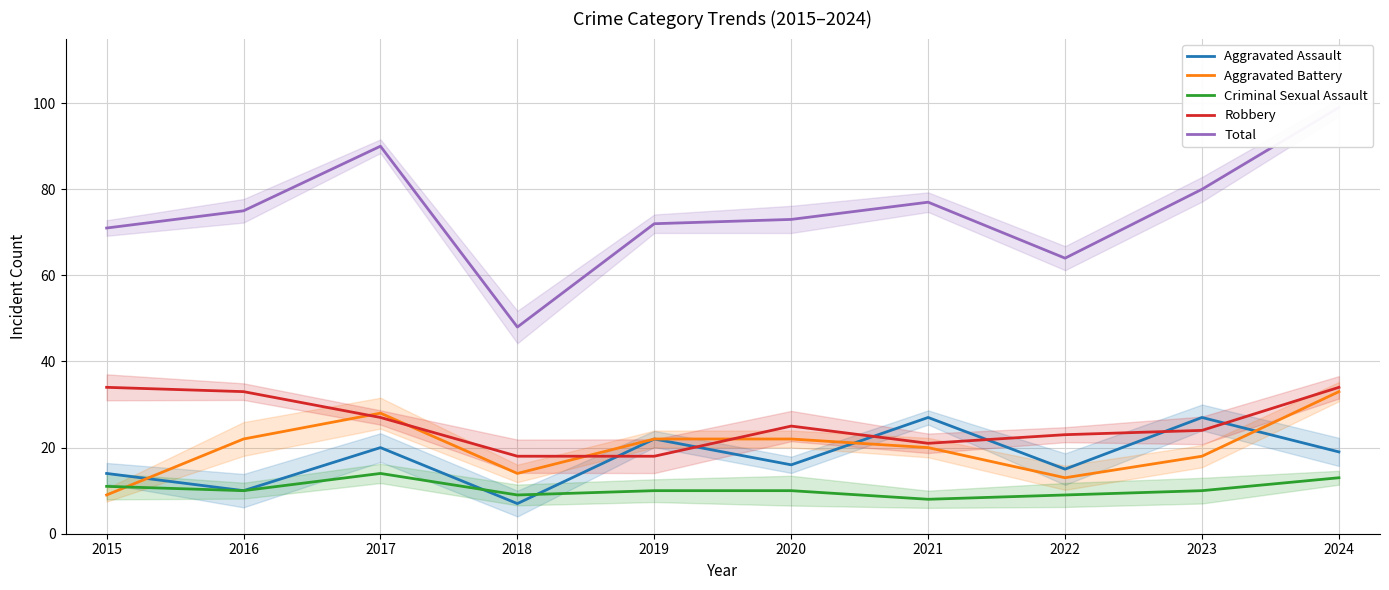

True or false: Robbery has a value of 18 at 2018.

True